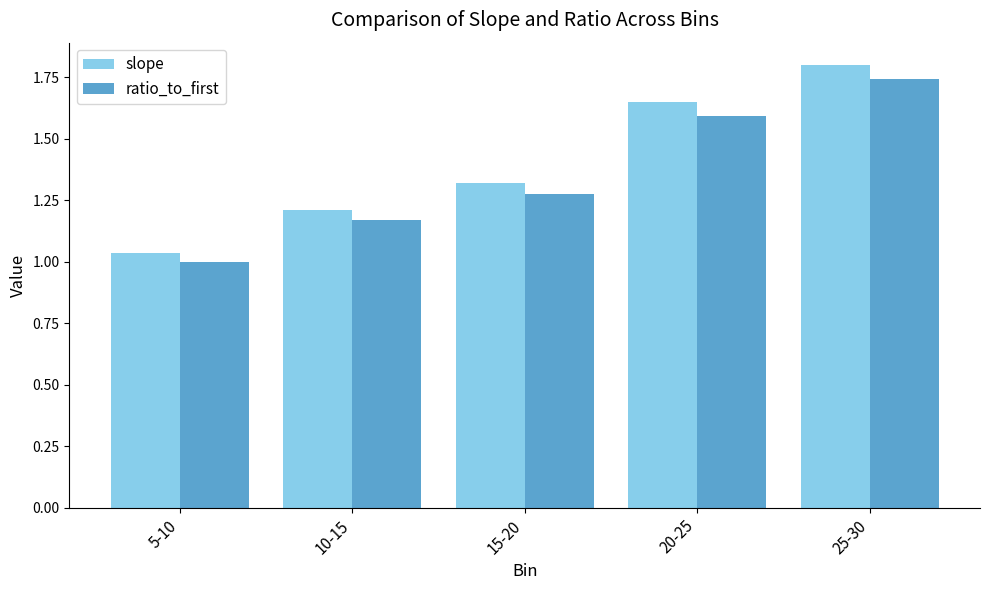

At which category does the chart reach its peak across all series?

25-30